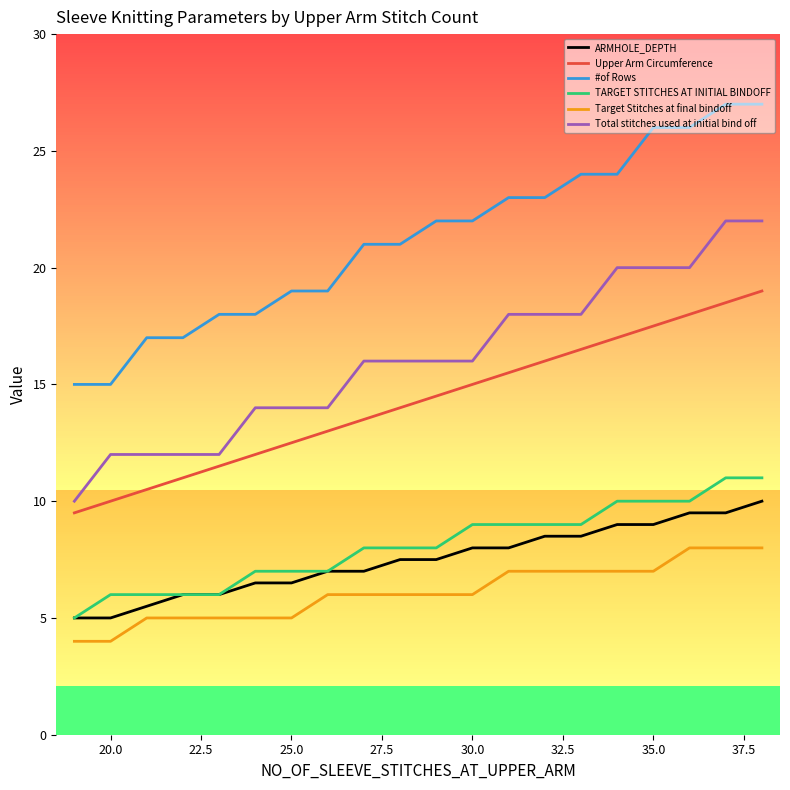

Which series has the largest total across all categories?

#of Rows